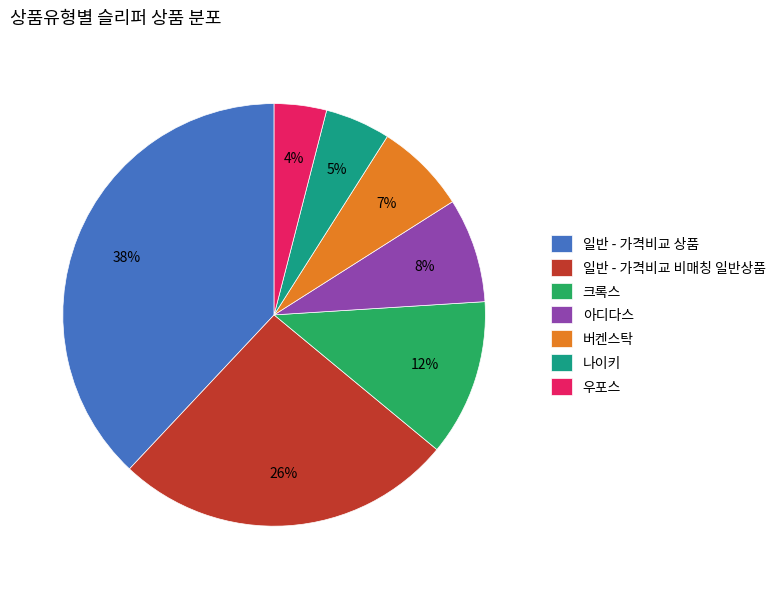

Which category has the biggest portion of the pie?

일반 - 가격비교 상품